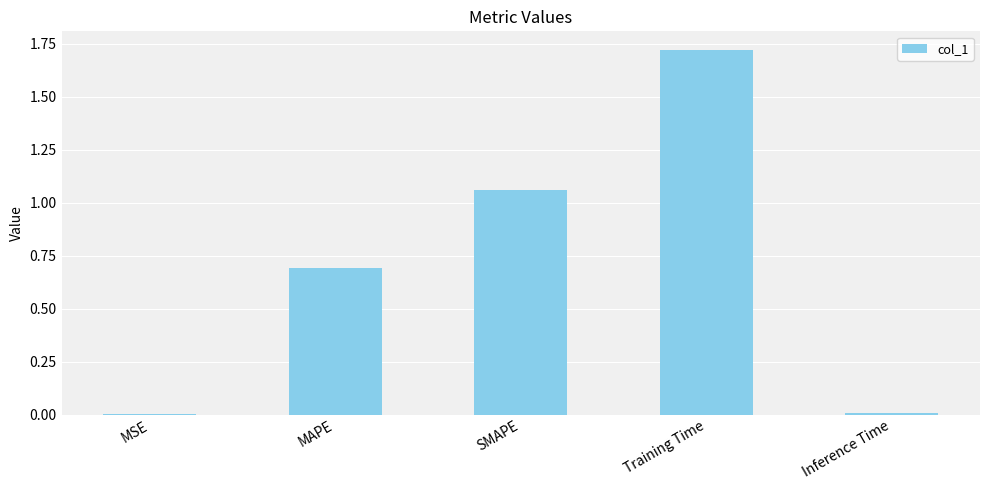

What is the change in value from MSE to MAPE?

+0.7